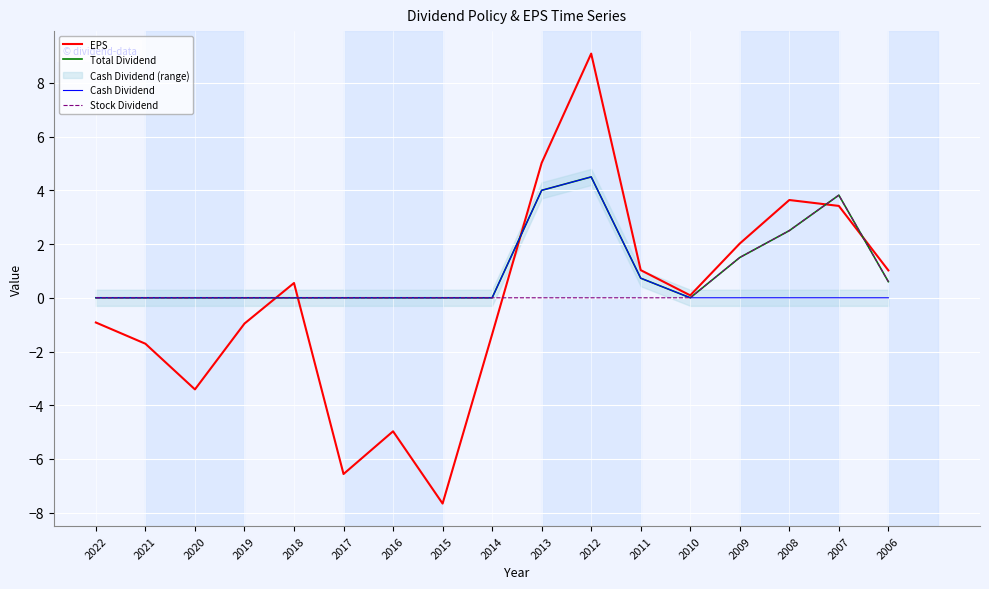

What is the minimum value for EPS?

-7.7